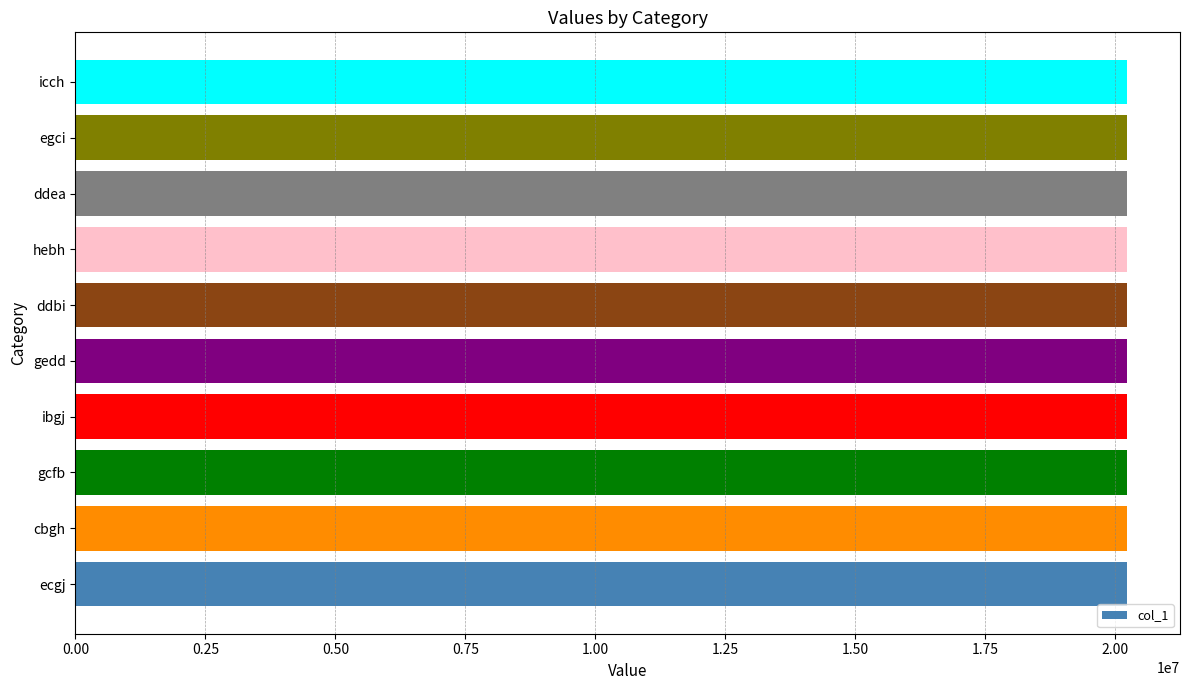

What is the difference between the second highest and minimum values?

9520